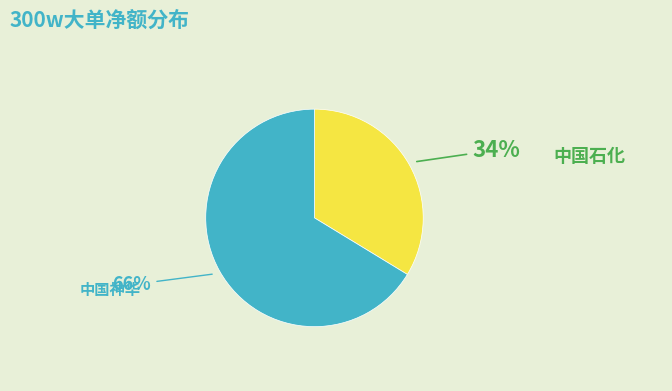

What is the largest slice in the pie chart?

中国神华